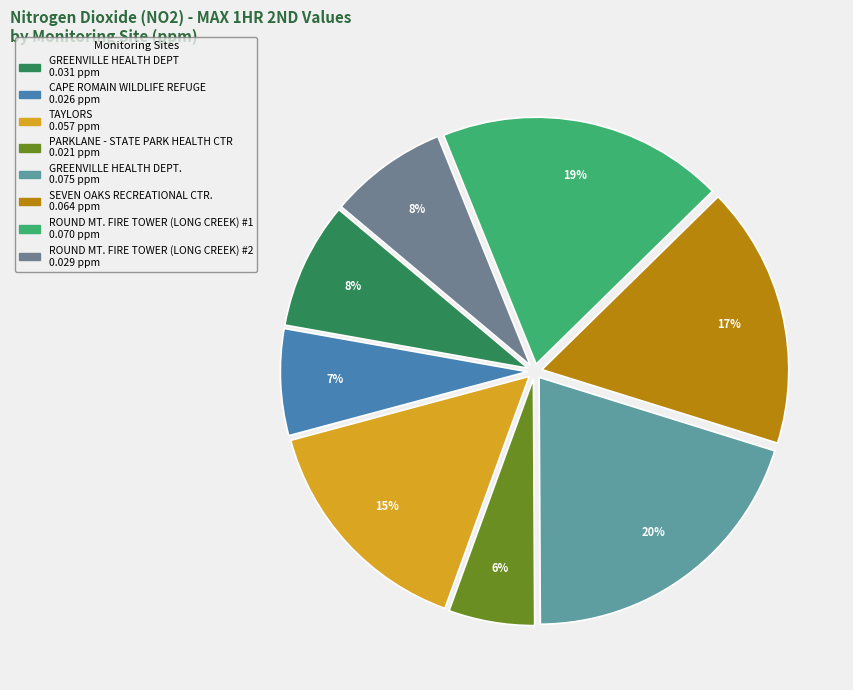

Which category has the biggest portion of the pie?

GREENVILLE HEALTH DEPT.